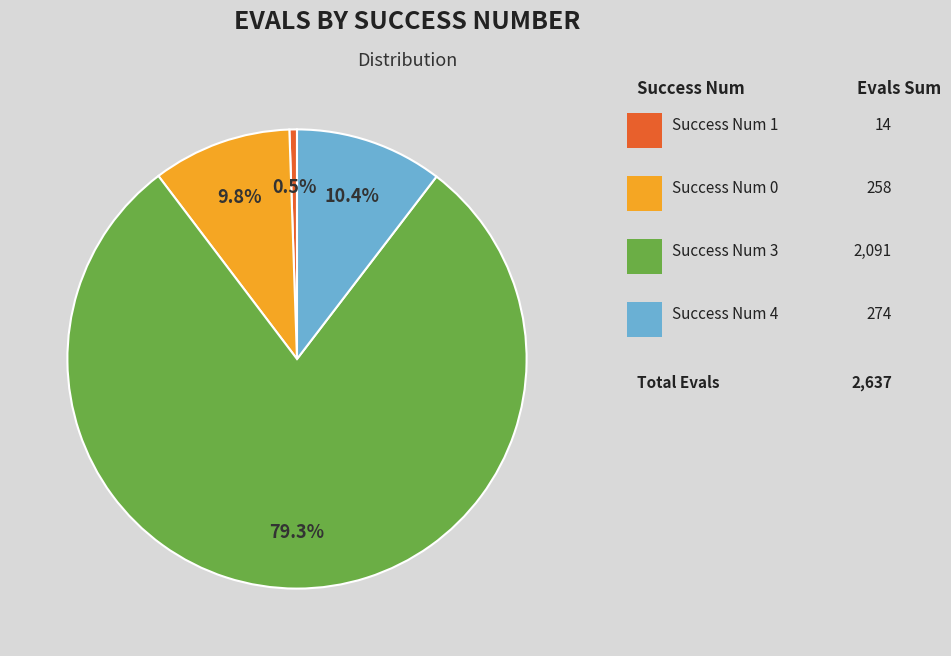

How many segments does this pie chart have?

4